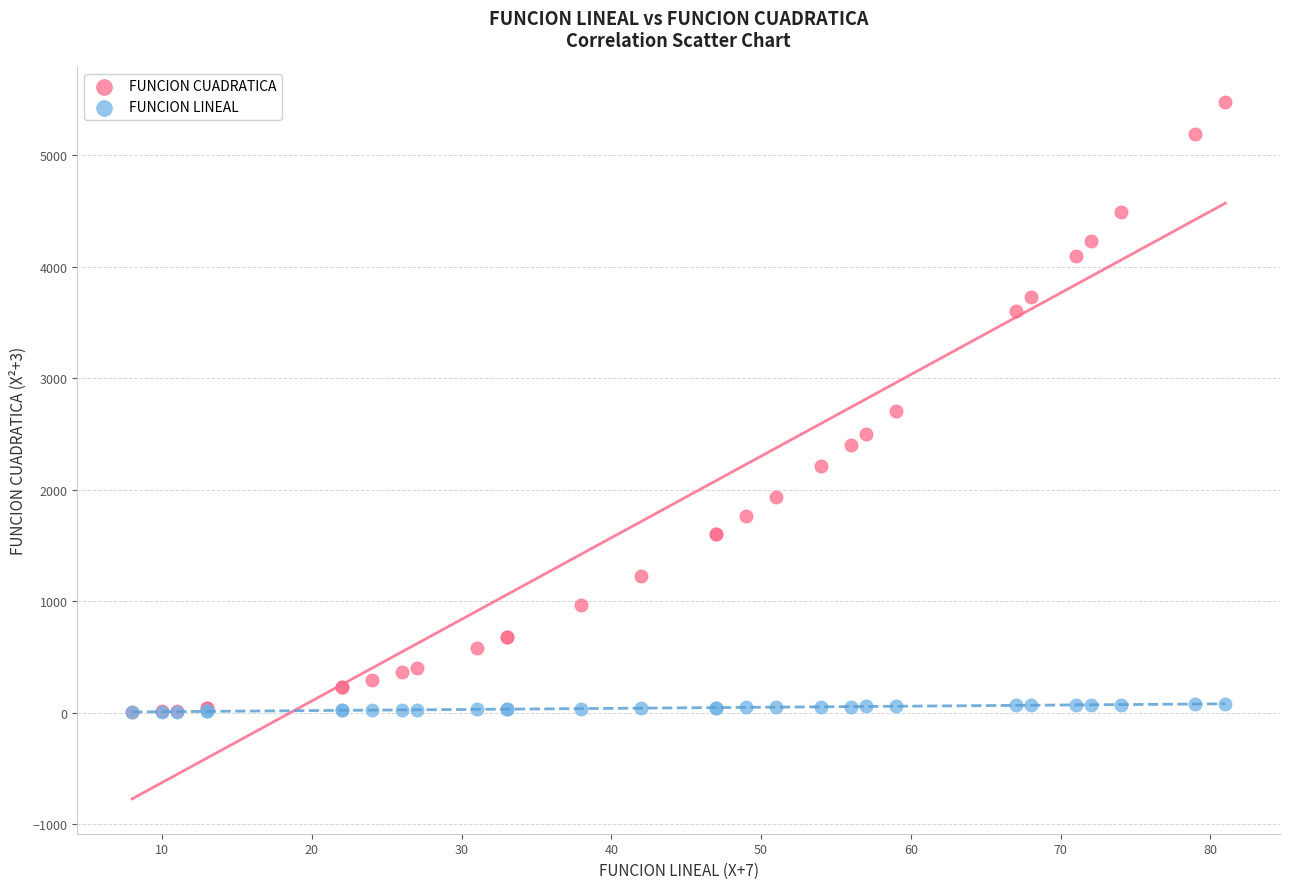

What are all the series names shown in the legend?

FUNCION CUADRATICA, FUNCION LINEAL